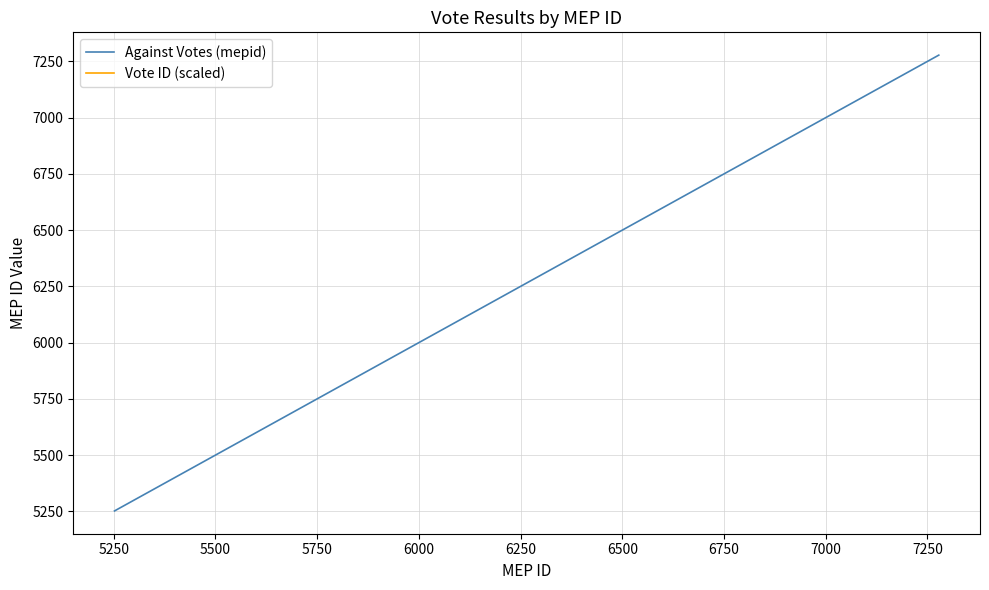

True or false: Against Votes (mepid) and Vote ID (scaled) intersect in this chart.

False